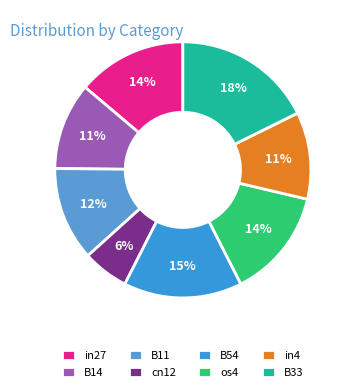

To the nearest percent, what is the difference between the cn12 and B11 slice percentages?

6%